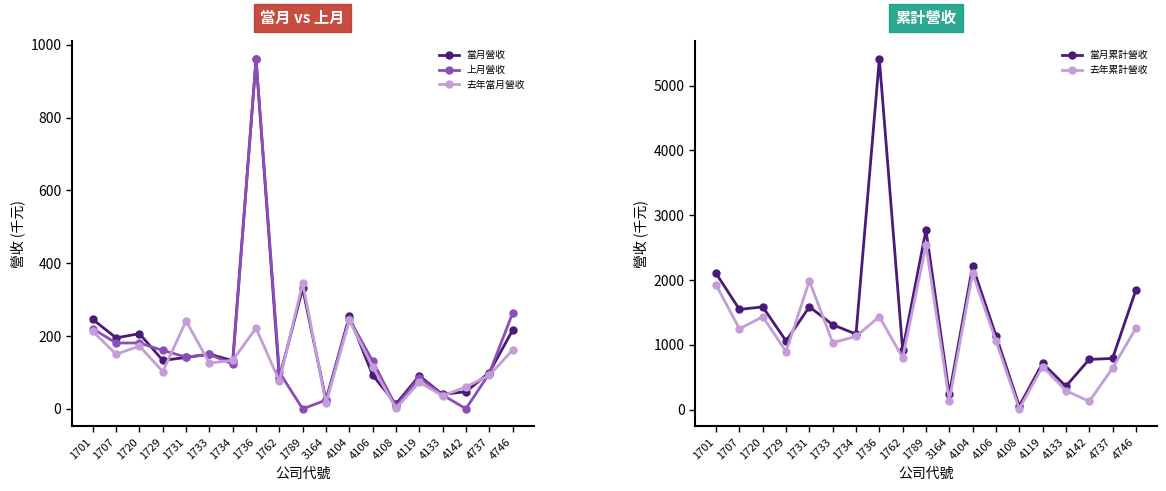

True or false: 去年當月營收 and 去年累計營收 cross at least once.

False